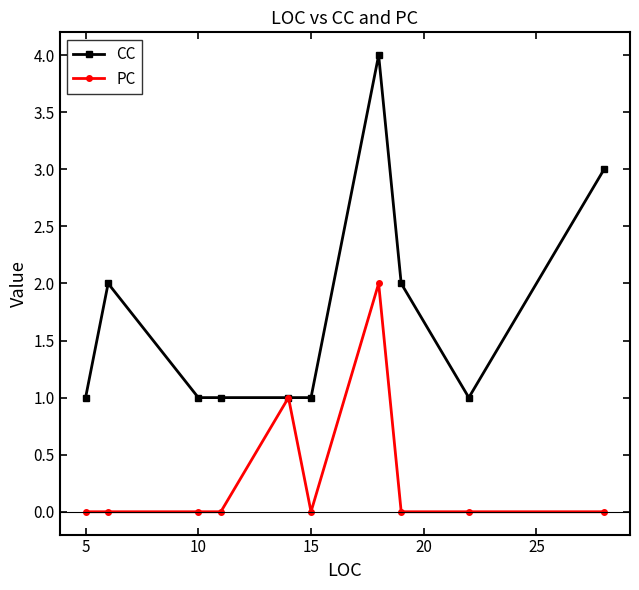

Rank the series by their maximum value, from highest to lowest.

CC, PC